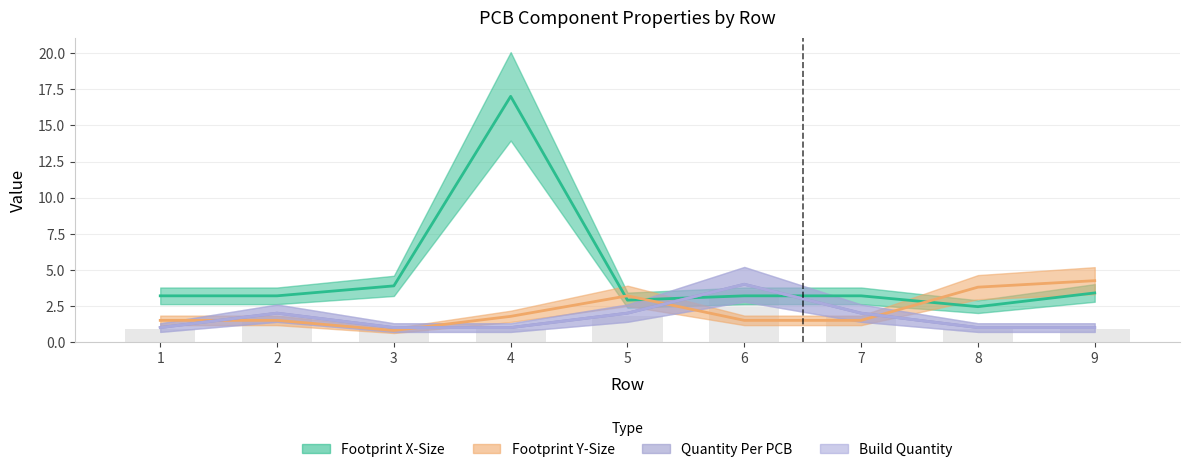

Does the chart contain stacked bars?

No